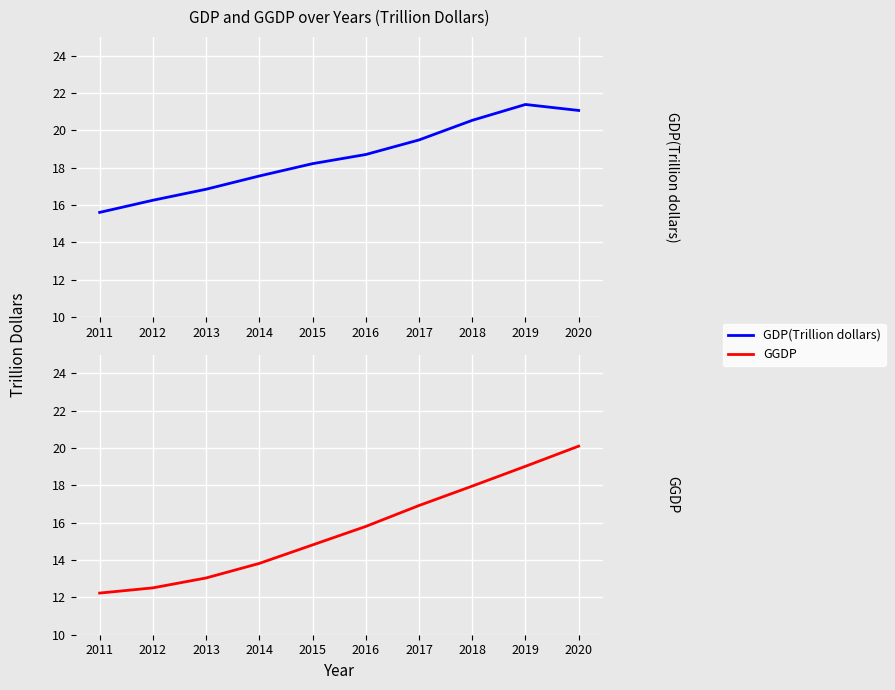

At which category does the chart reach its minimum across all series?

2011